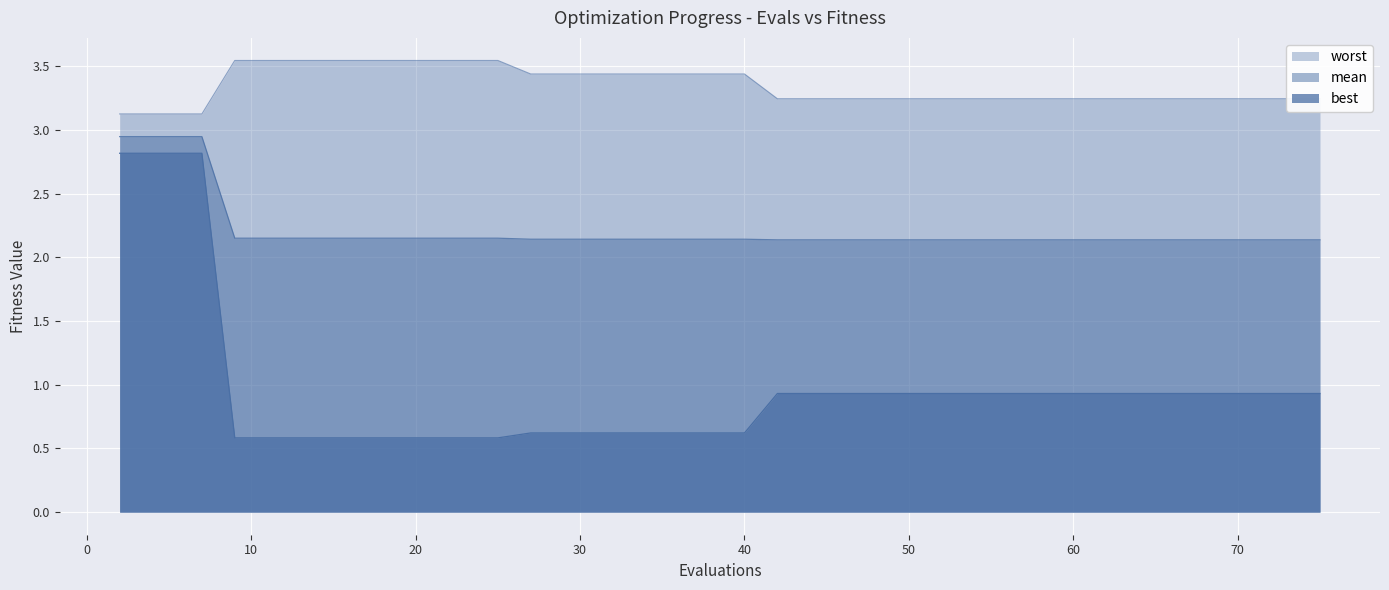

What are all the series names shown in the legend?

mean, best, worst